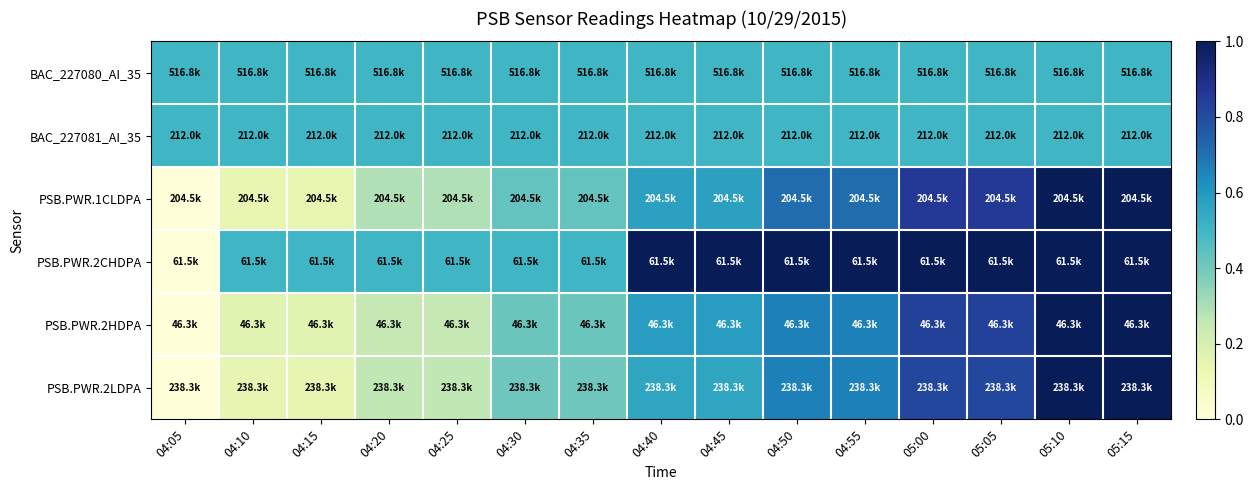

Which has a higher value, 05:10 or 04:20?

05:10